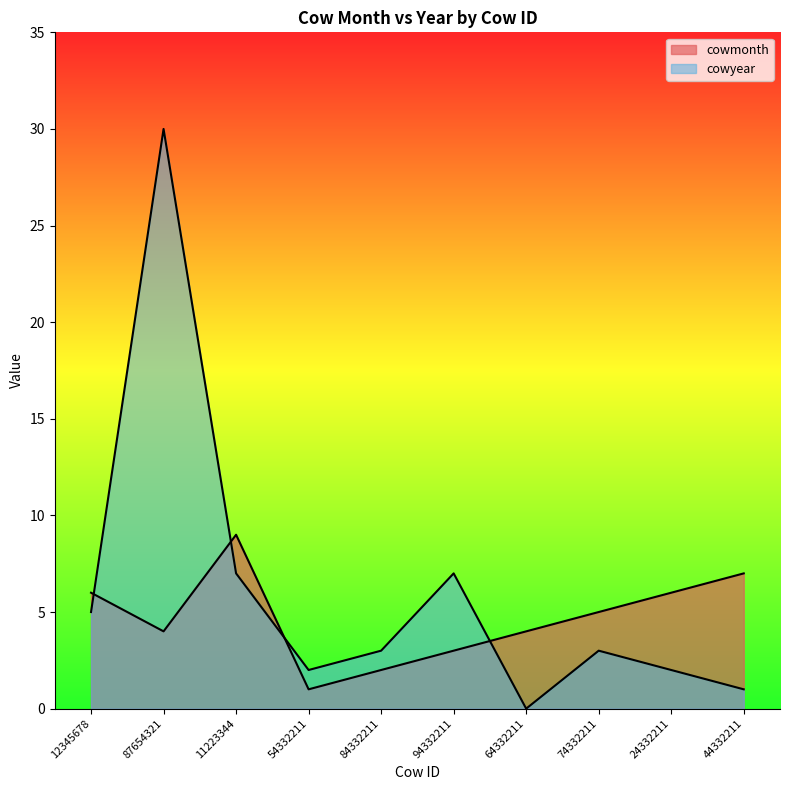

How many intersections are there between cowyear and cowmonth?

4